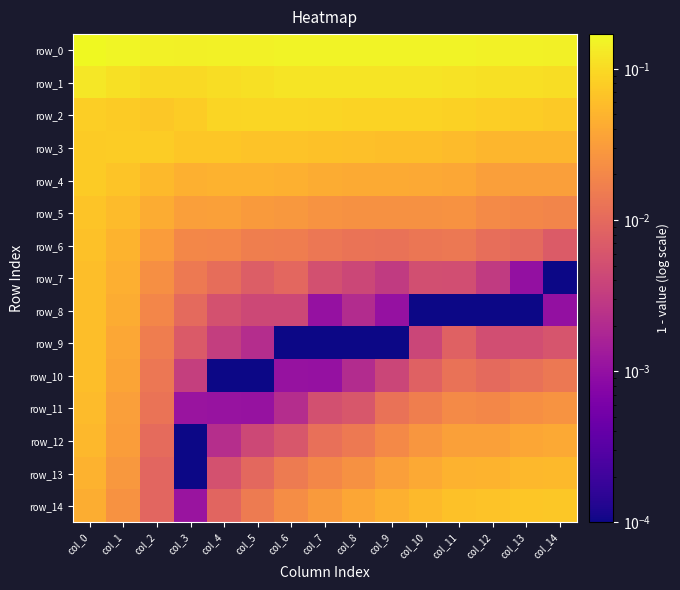

What is the difference between the highest and lowest values at col_2?

0.1